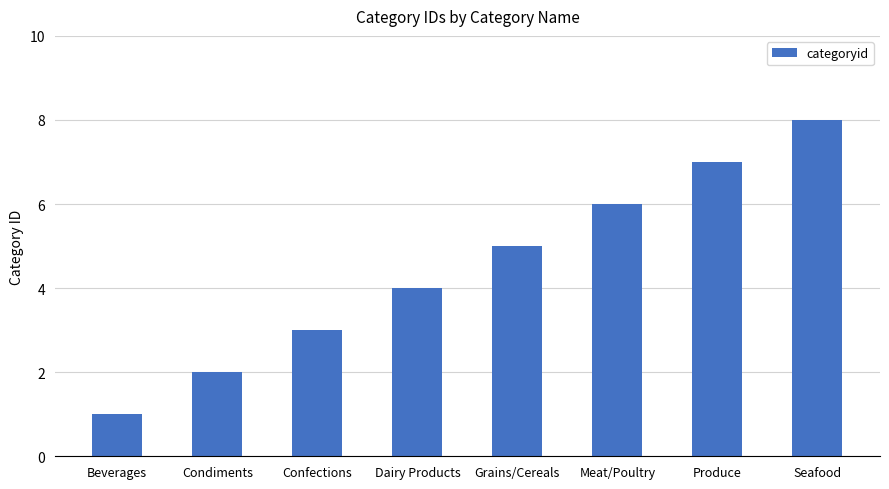

Approximately how many times larger is the value at Meat/Poultry compared to Grains/Cereals?

1.2